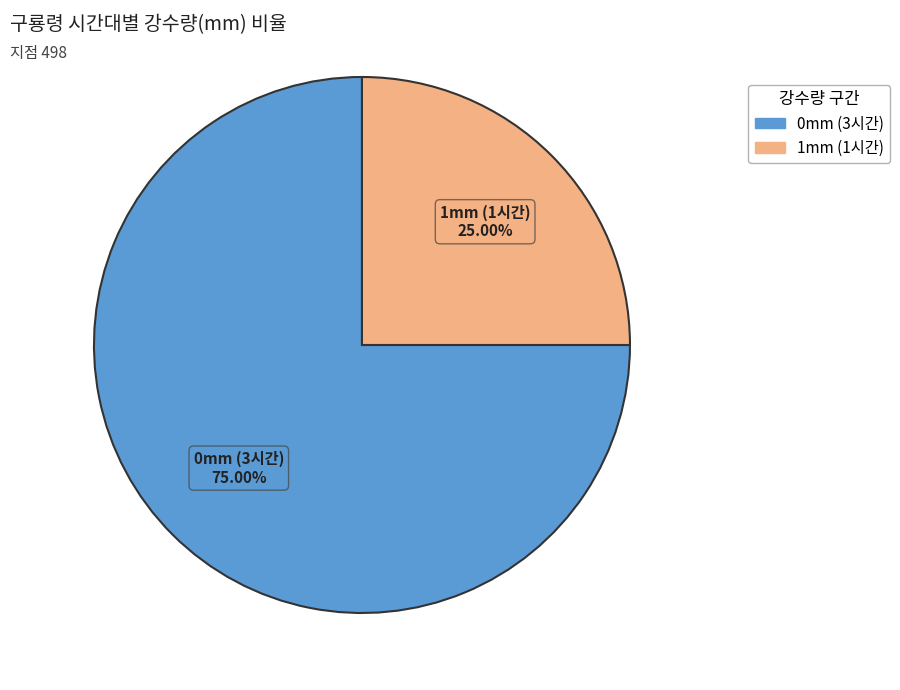

Is the sum of 1mm (1시간) and 0mm (3시간) greater than half?

Yes